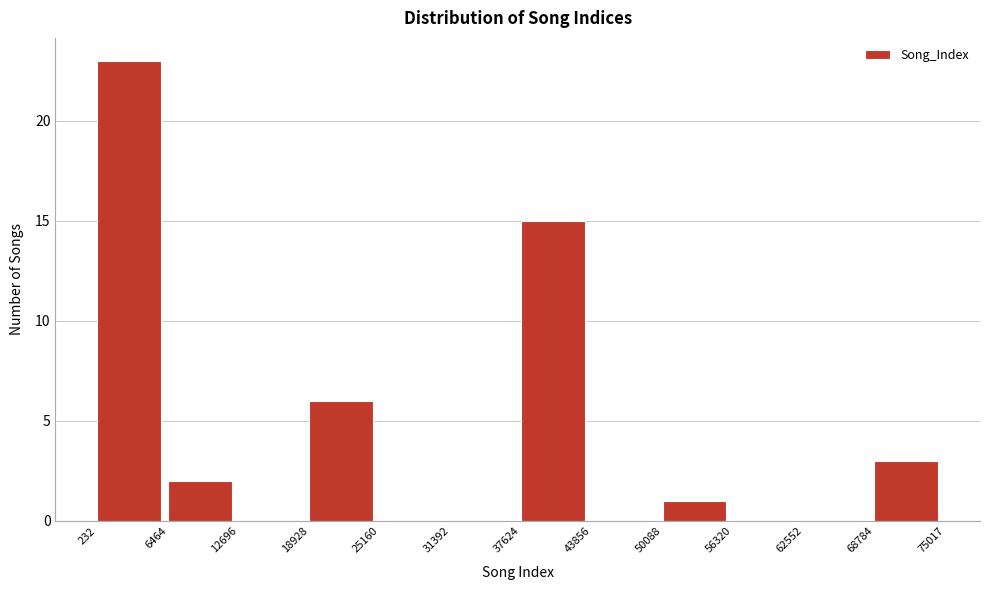

Over which range of the x-axis is the bar tallest?

232 to 6464